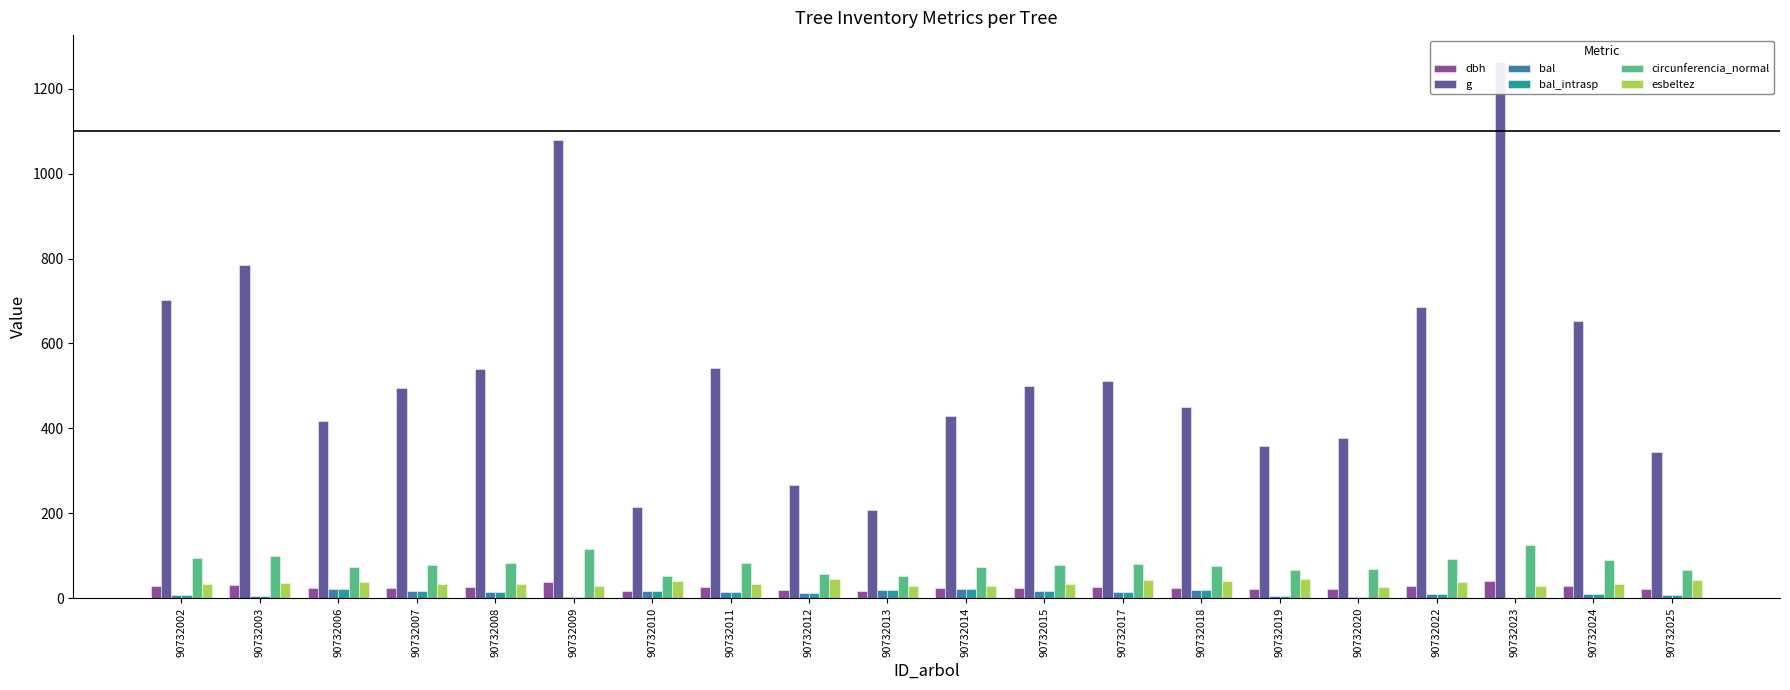

List the labels in order of circunferencia_normal value, smallest first.

90732013, 90732010, 90732012, 90732025, 90732019, 90732020, 90732006, 90732014, 90732018, 90732007, 90732015, 90732017, 90732008, 90732011, 90732024, 90732022, 90732002, 90732003, 90732009, 90732023